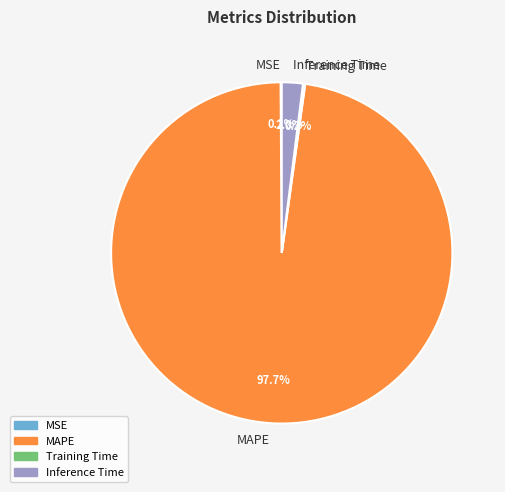

Between MAPE and Inference Time, which is larger?

MAPE